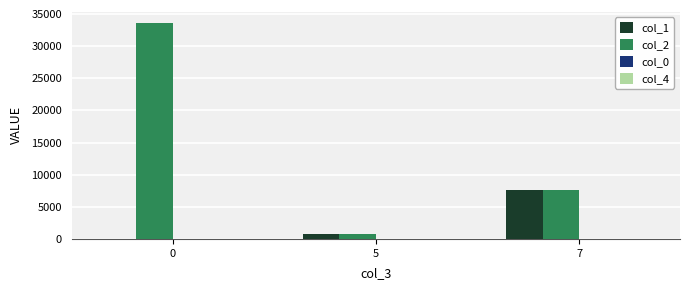

The value of col_2 at 7 is 3350.0. True or false?

False